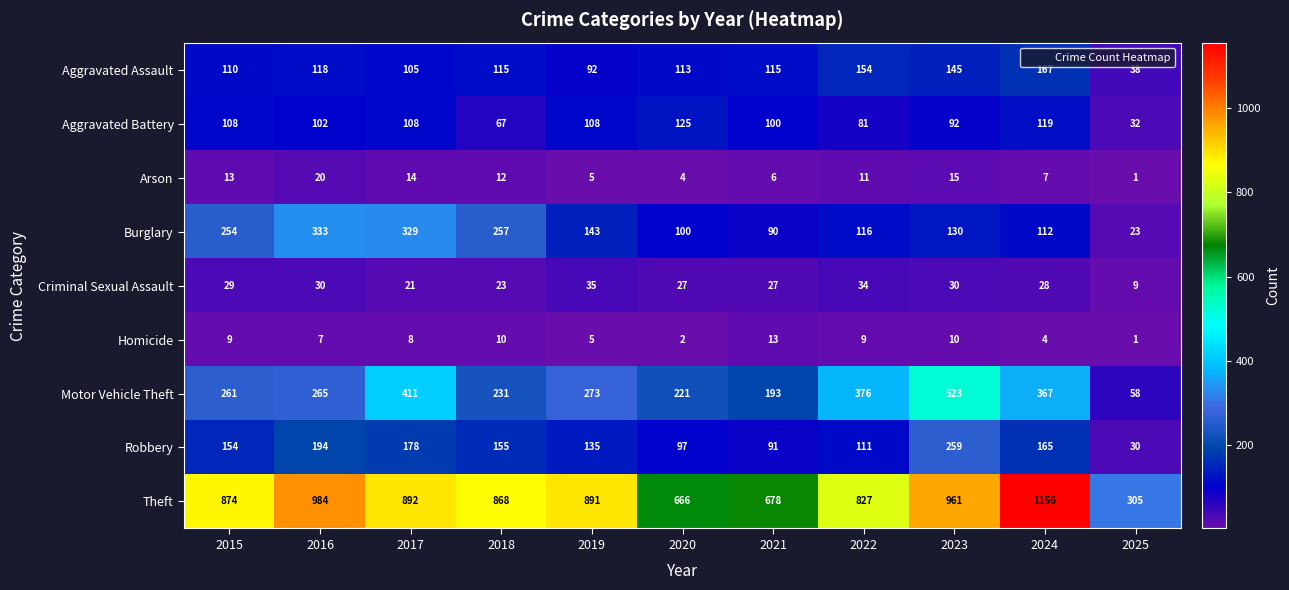

Rank the series at 2022 from highest to lowest value.

Theft, Motor Vehicle Theft, Aggravated Assault, Burglary, Robbery, Aggravated Battery, Criminal Sexual Assault, Arson, Homicide